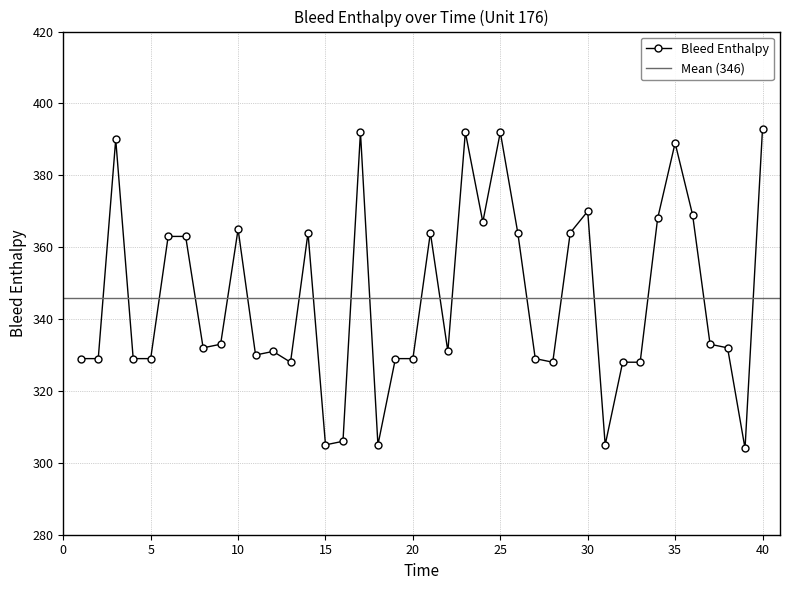

Approximately how many times larger is the value at 39 compared to 10?

0.8